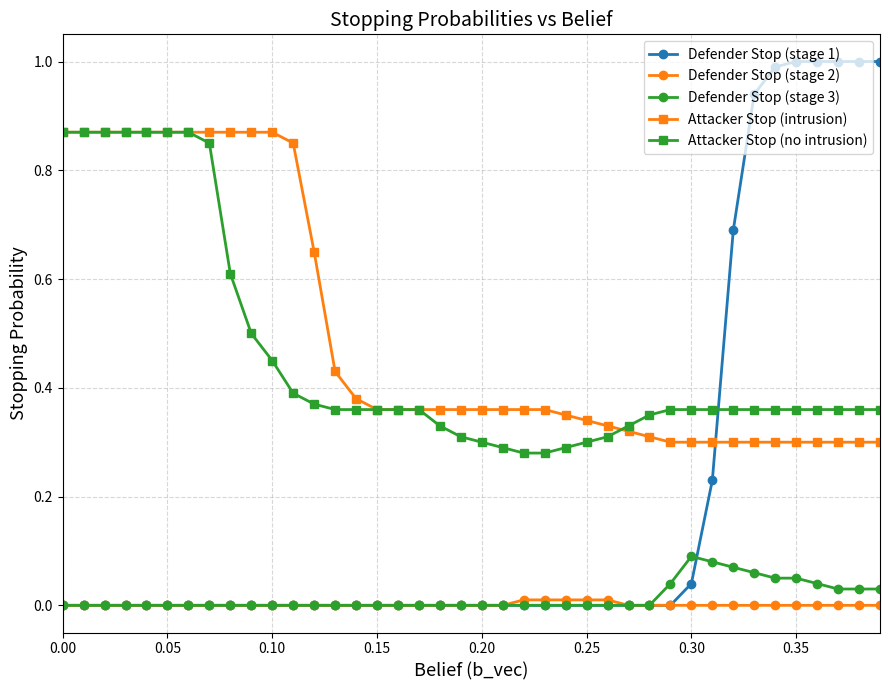

True or false: Attacker Stop (no intrusion) and Defender Stop (stage 2) cross at least once.

False